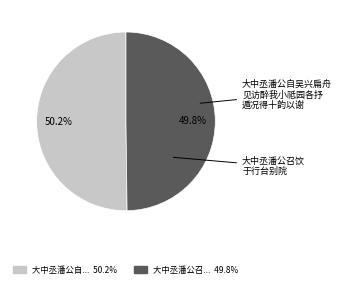

Is there a majority slice in this chart?

Yes